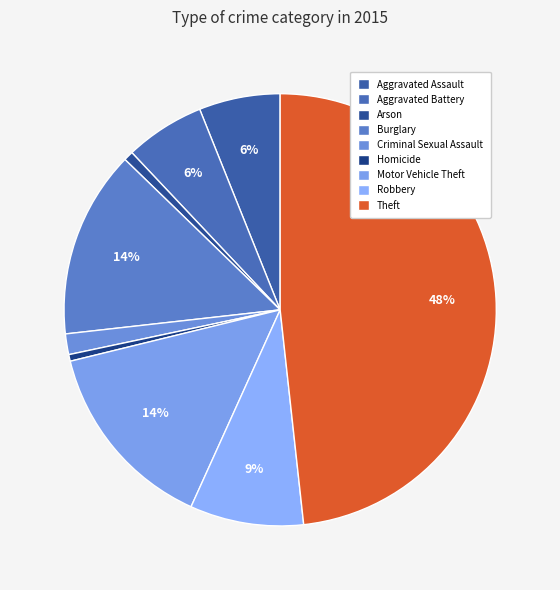

Which slice is the smallest?

Homicide